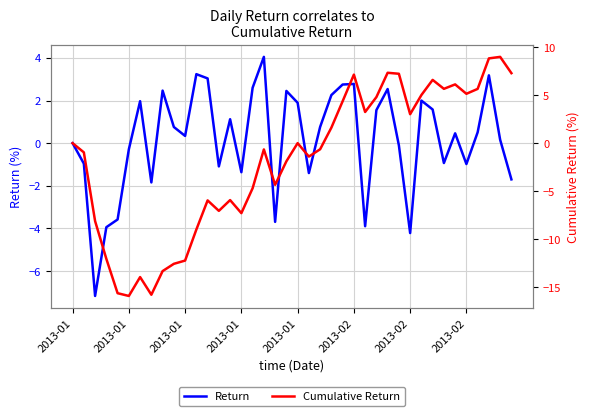

Between 25 and 39, which is larger?

25